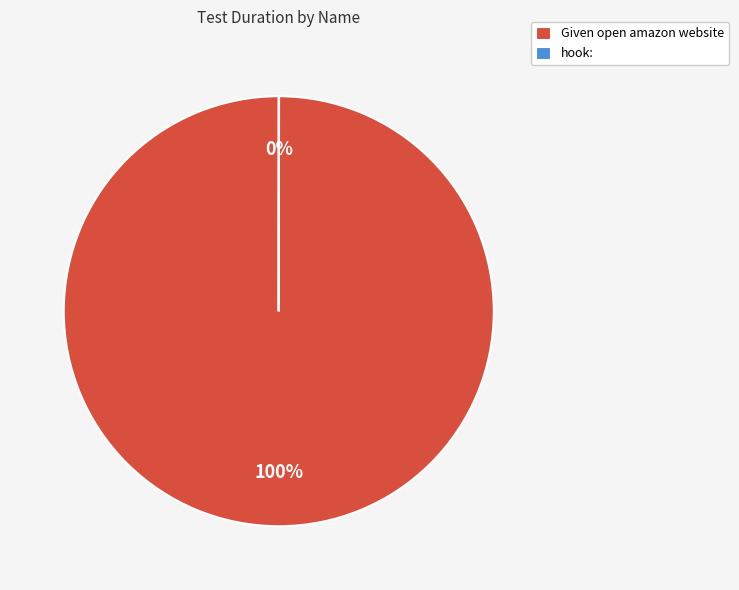

Which category has the biggest portion of the pie?

Given open amazon website